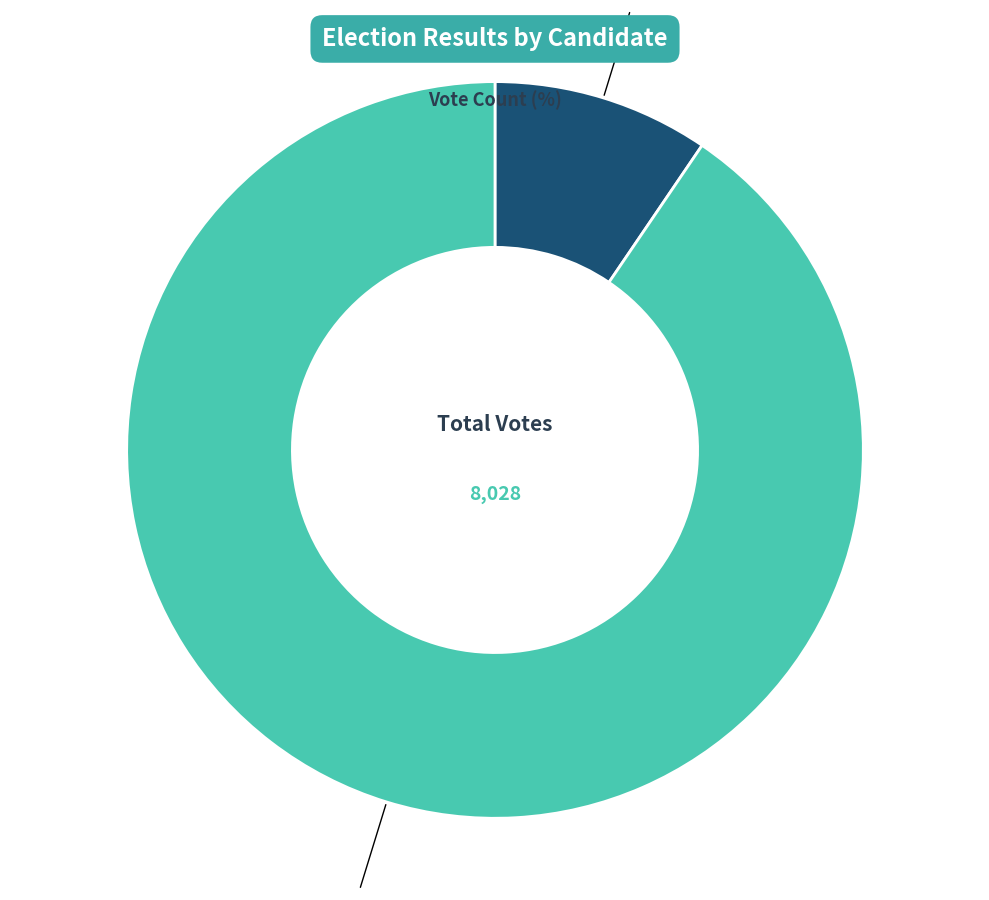

Is there any slice that represents more than half of the pie?

Yes